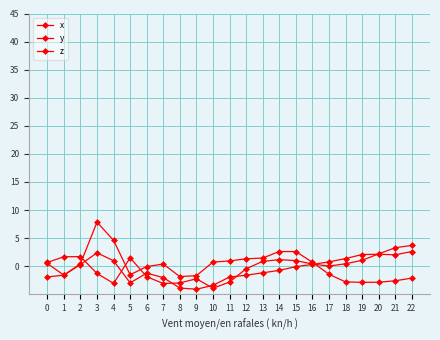

How many distinct data groups are displayed?

3